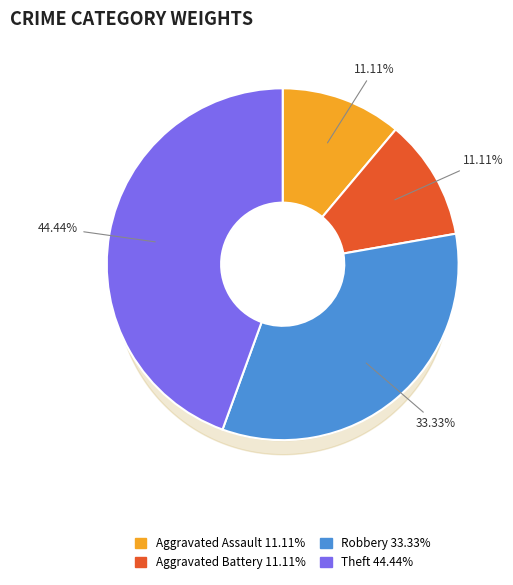

Which has a higher value, Theft or Aggravated Assault?

Theft